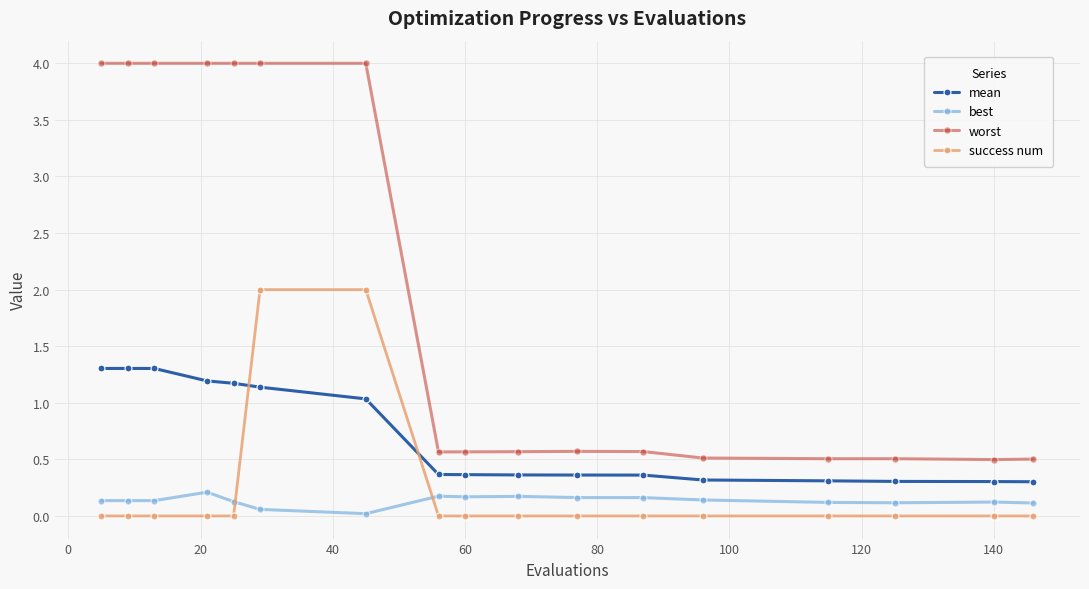

What is the sum of all mean values?

11.8